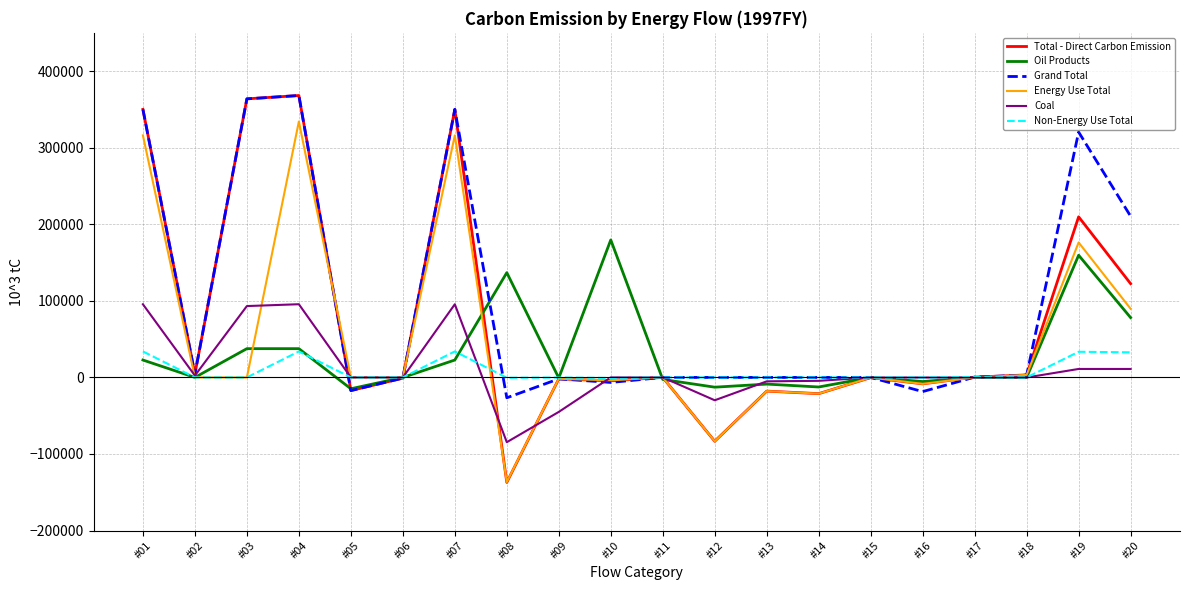

Which series has the largest range (max minus min)?

Total - Direct Carbon Emission